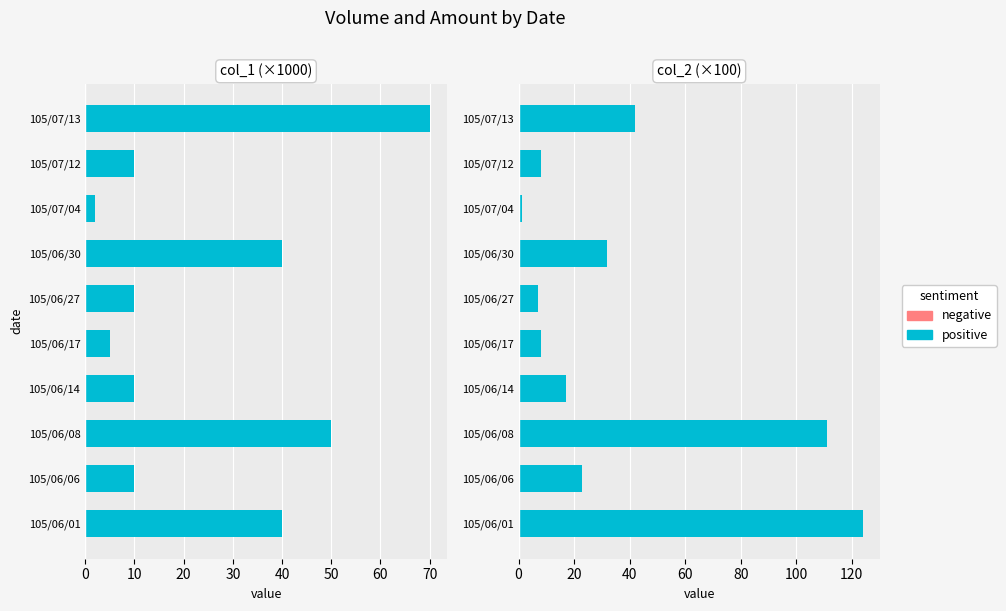

True or false: negative has a value of 0.6 at 10.

True